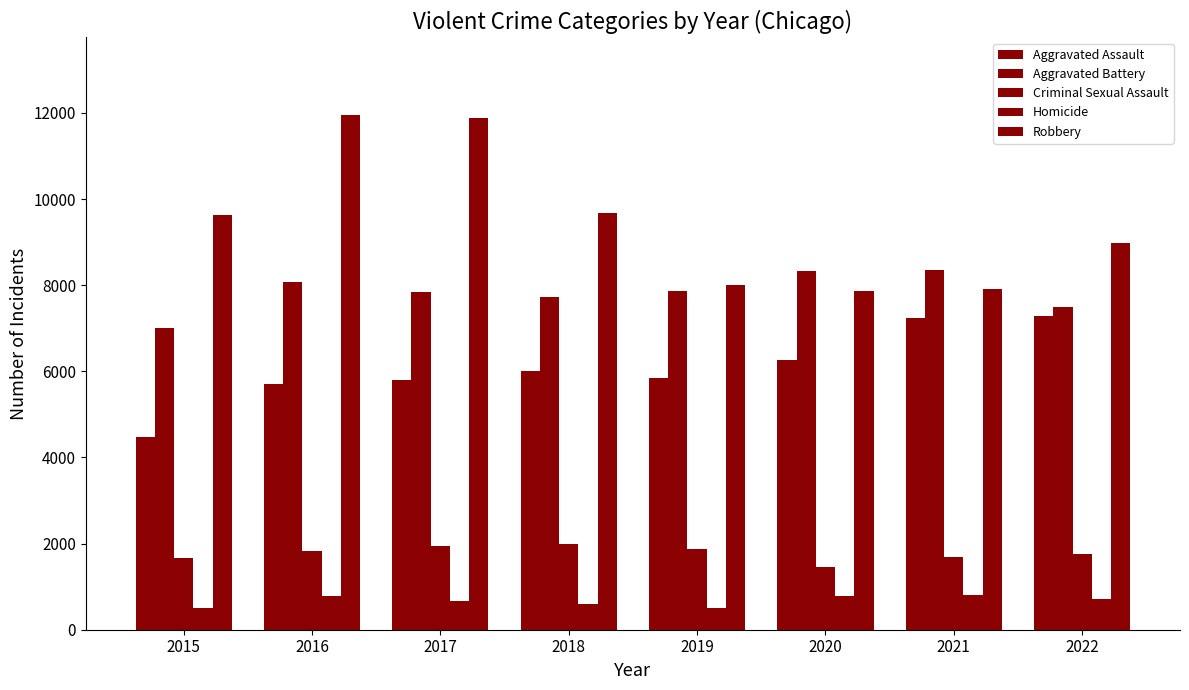

At 2017, list the series in order from smallest to largest.

Homicide, Criminal Sexual Assault, Aggravated Assault, Aggravated Battery, Robbery